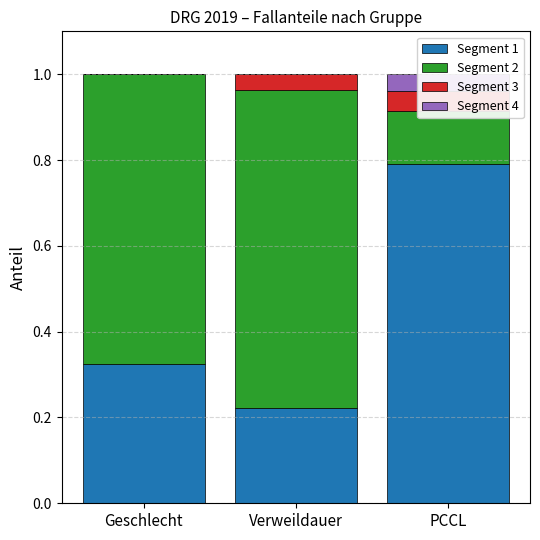

The value of Segment 4 at Verweildauer is 0.0. True or false?

True